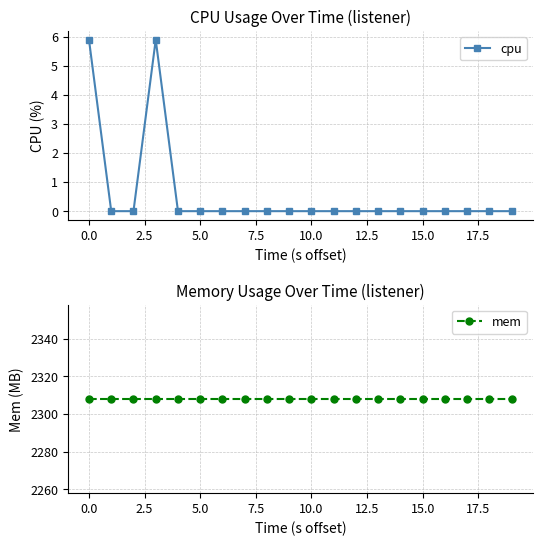

Count the number of data series in this chart.

2